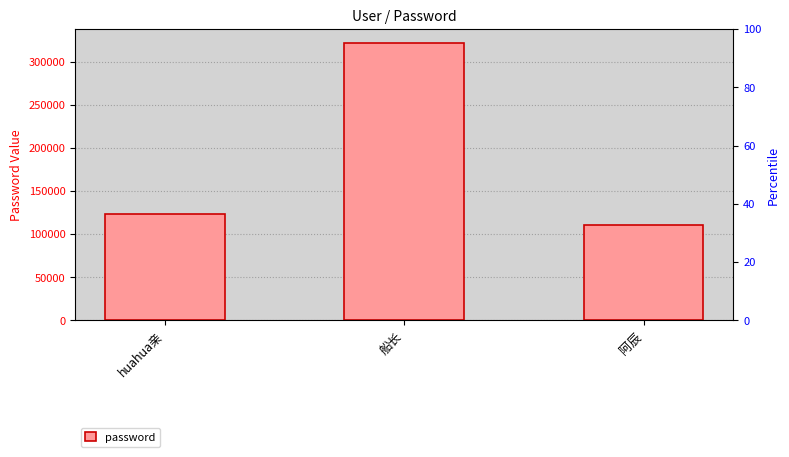

What is the value of the 1st bar from the left?

123456